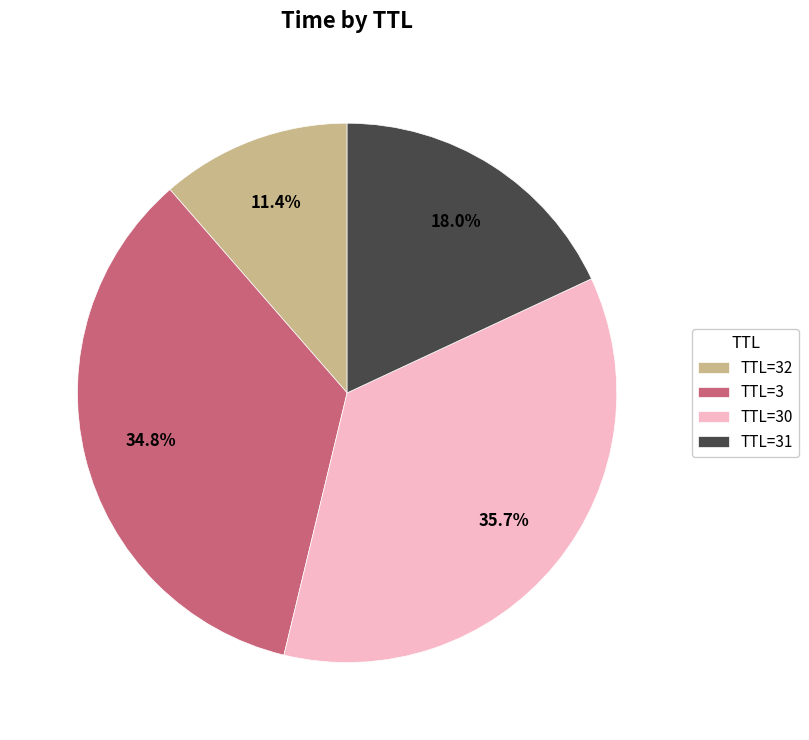

Approximately how many times larger is the value at TTL=30 compared to TTL=31?

2.0